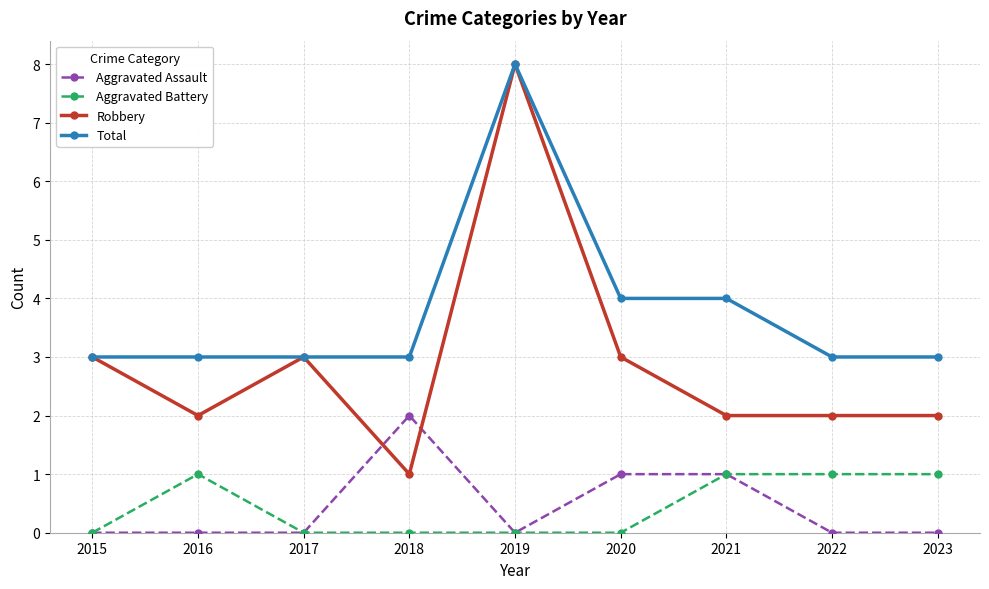

What is the difference between the maximum and minimum values in the Aggravated Assault series?

2